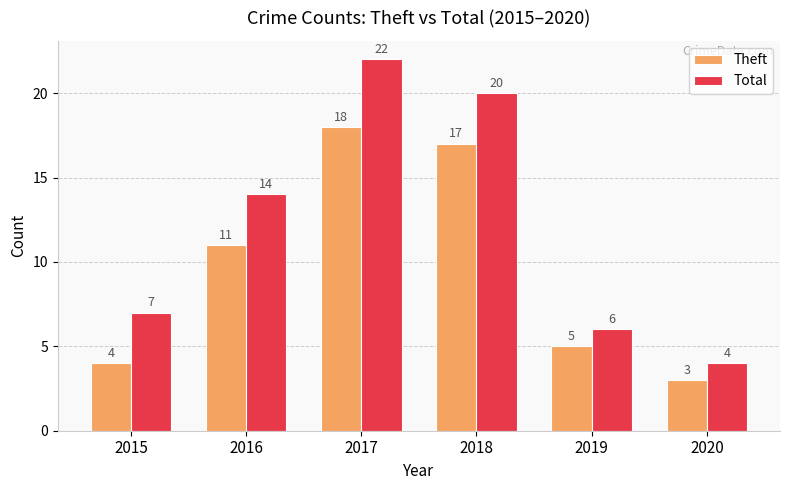

How many groups of bars are there?

6